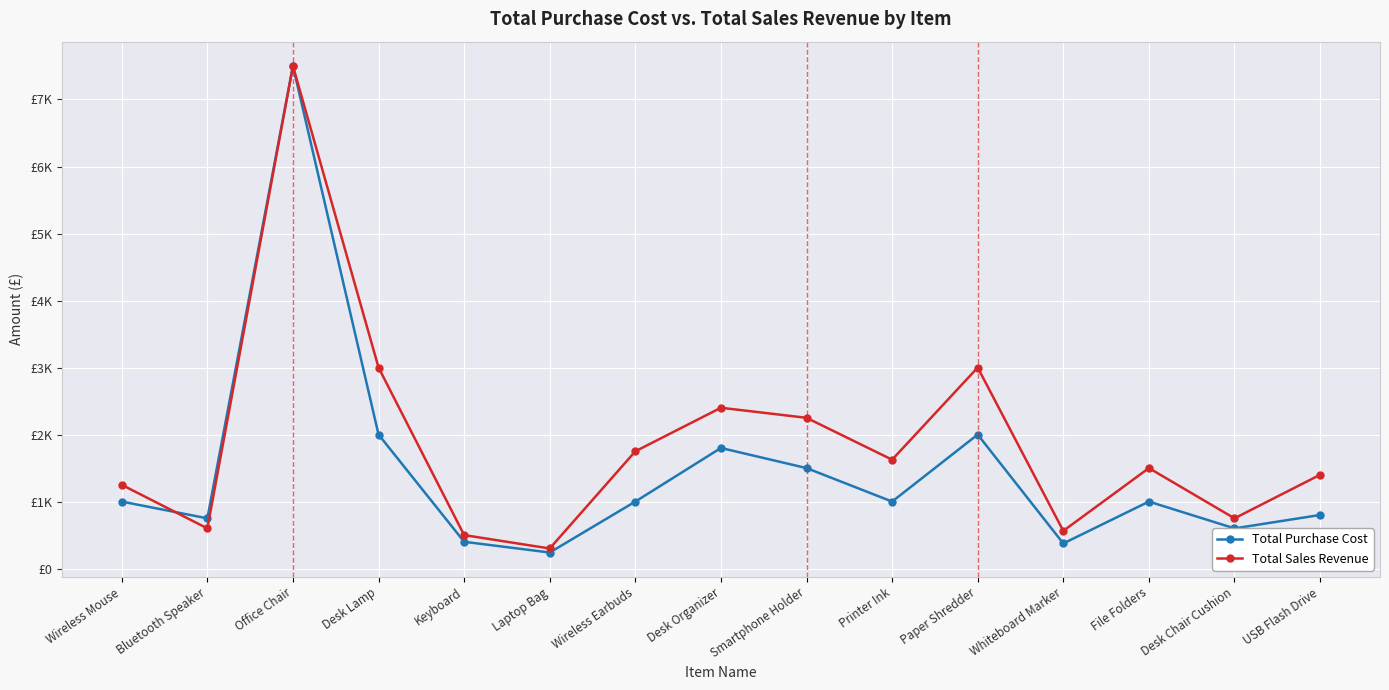

What are all the series names shown in the legend?

Total Purchase Cost, Total Sales Revenue